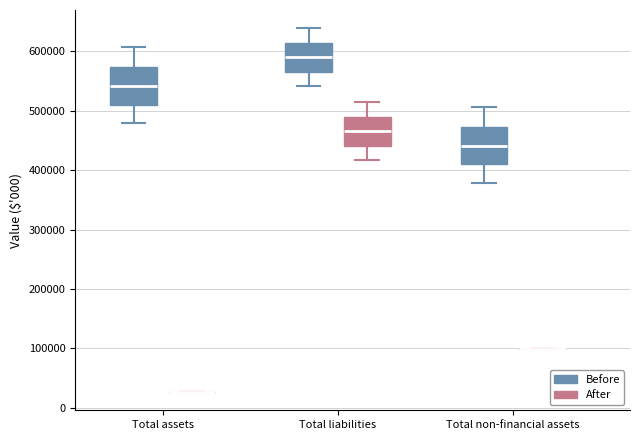

Where is the lower edge of the box for Total liabilities (Before) on the y-axis? The values are not printed on the chart, so give them approximately, as read against the axis.

570000